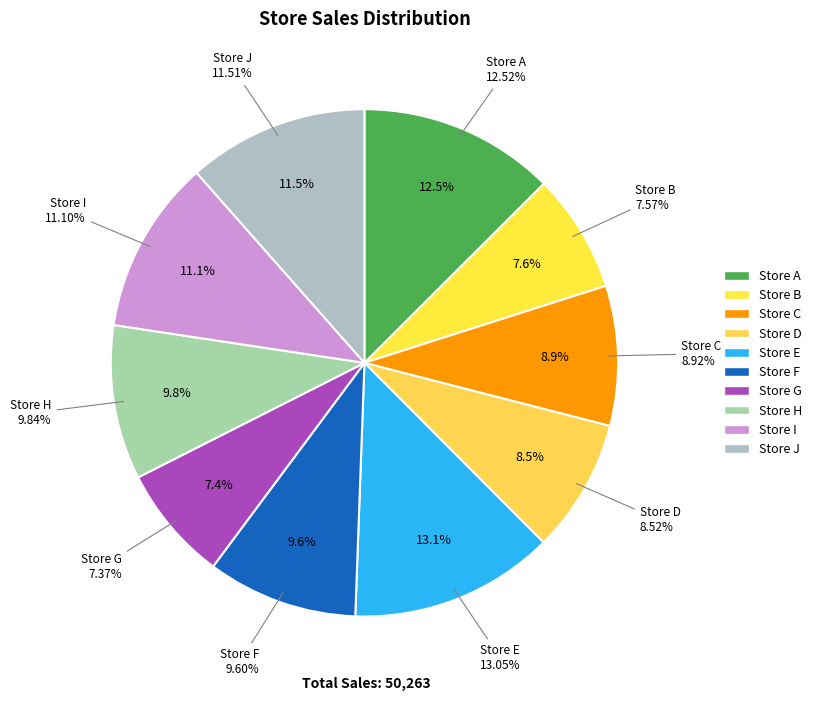

The Store E slice represents 5% of the pie. True or false?

False